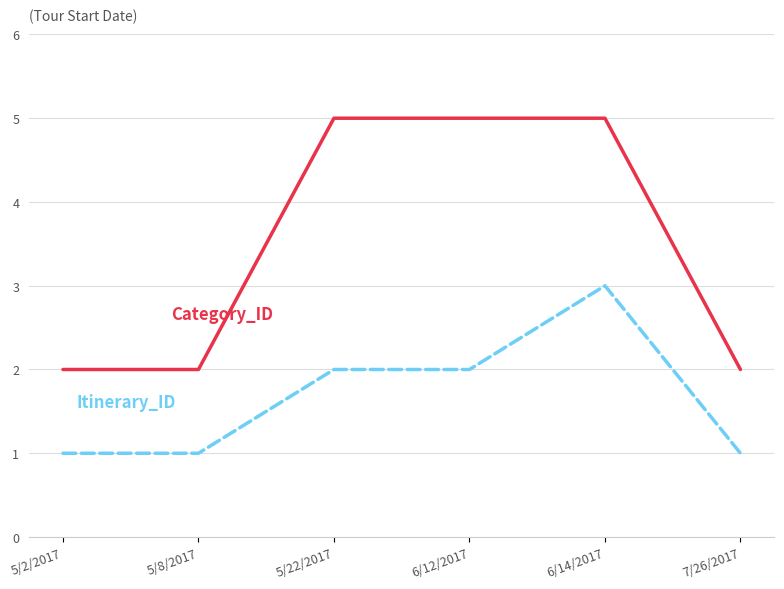

What is the spread (max minus min) of values at 6/12/2017?

3